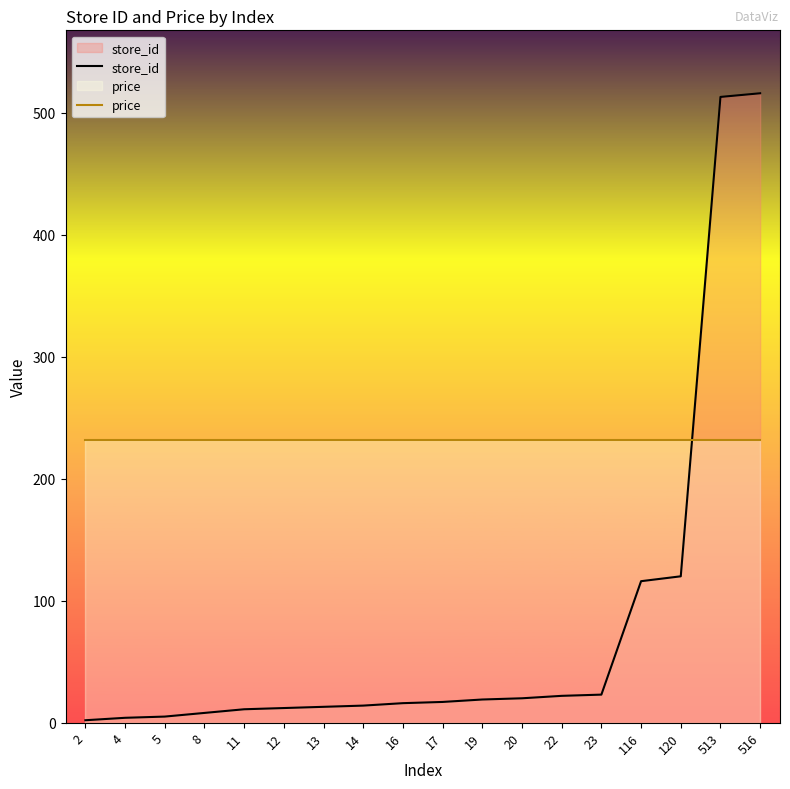

Is the value of price at 20 greater than the value of store_id at 20?

Yes